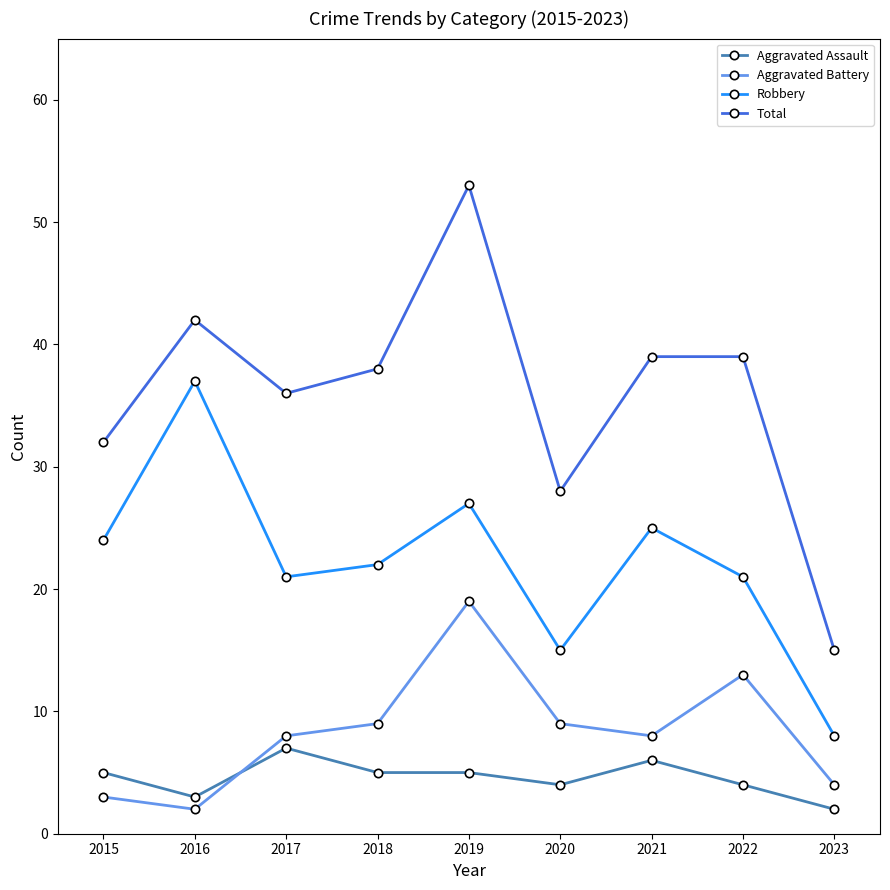

How many interior local valleys does the Aggravated Battery series have?

2